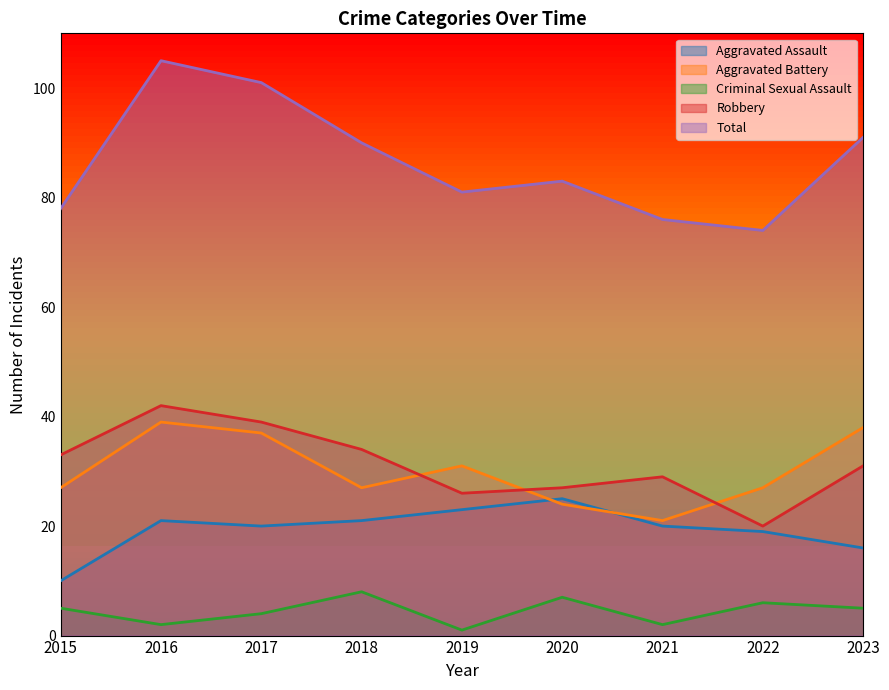

What is the lowest value of the Criminal Sexual Assault series?

1